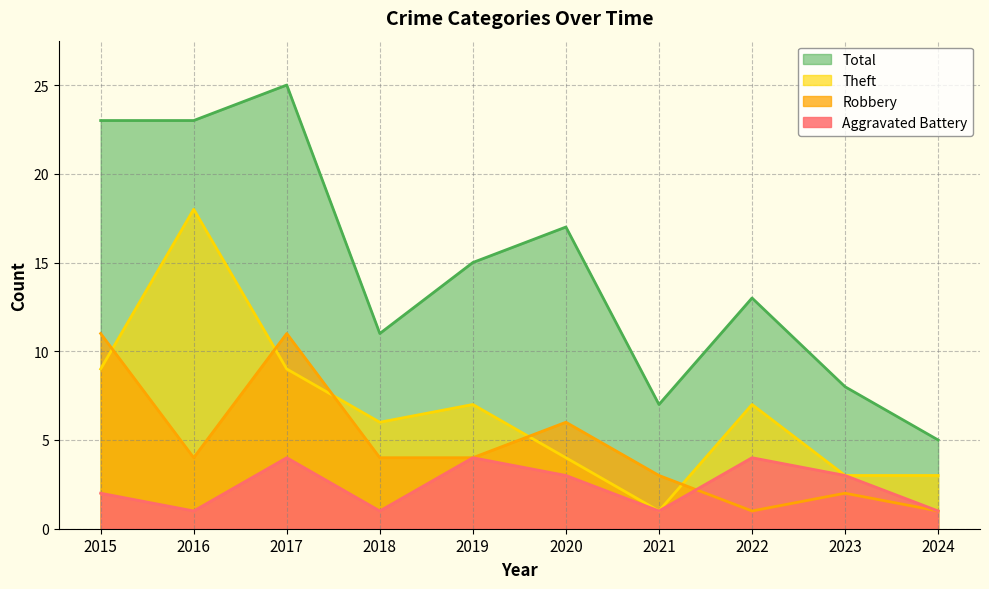

The Robbery series shows 6 at 2020. True or false?

True